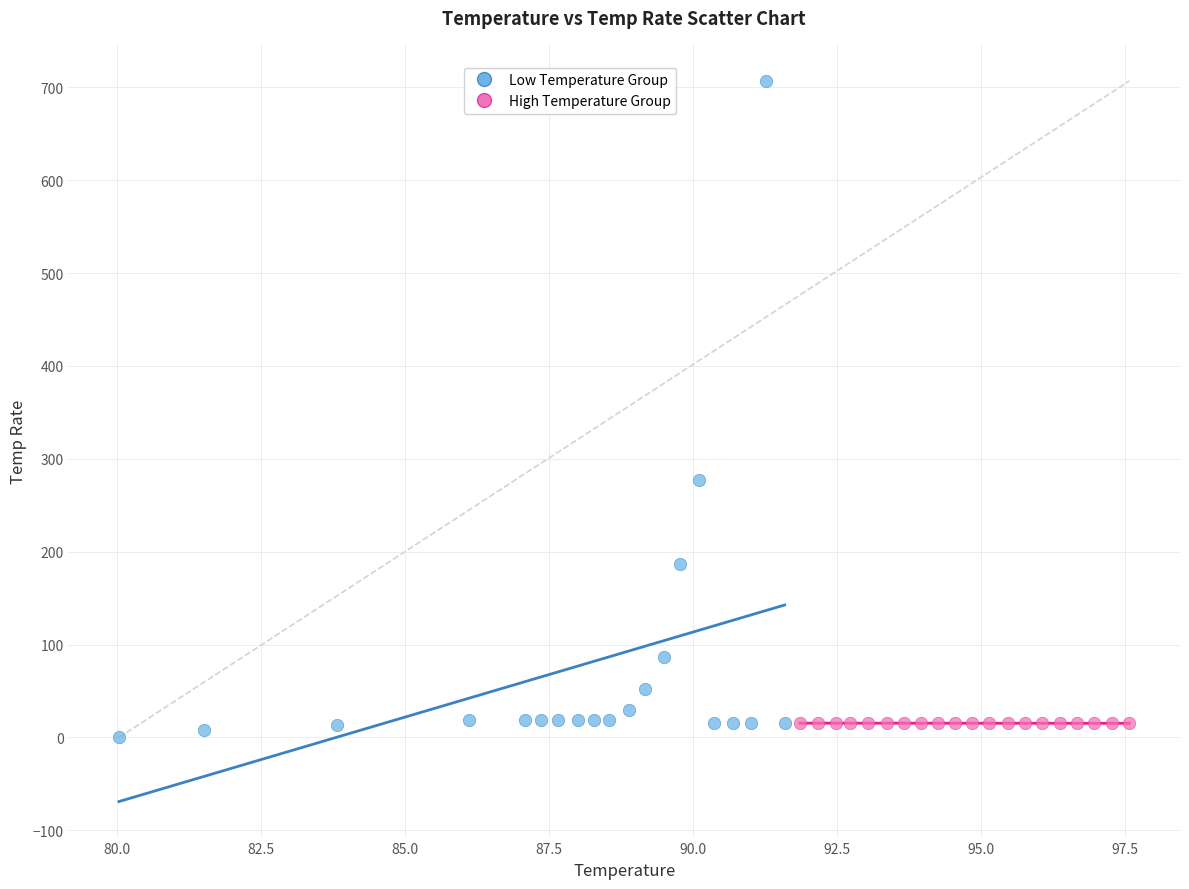

Which series contains the highest Y value?

Low Temperature Group